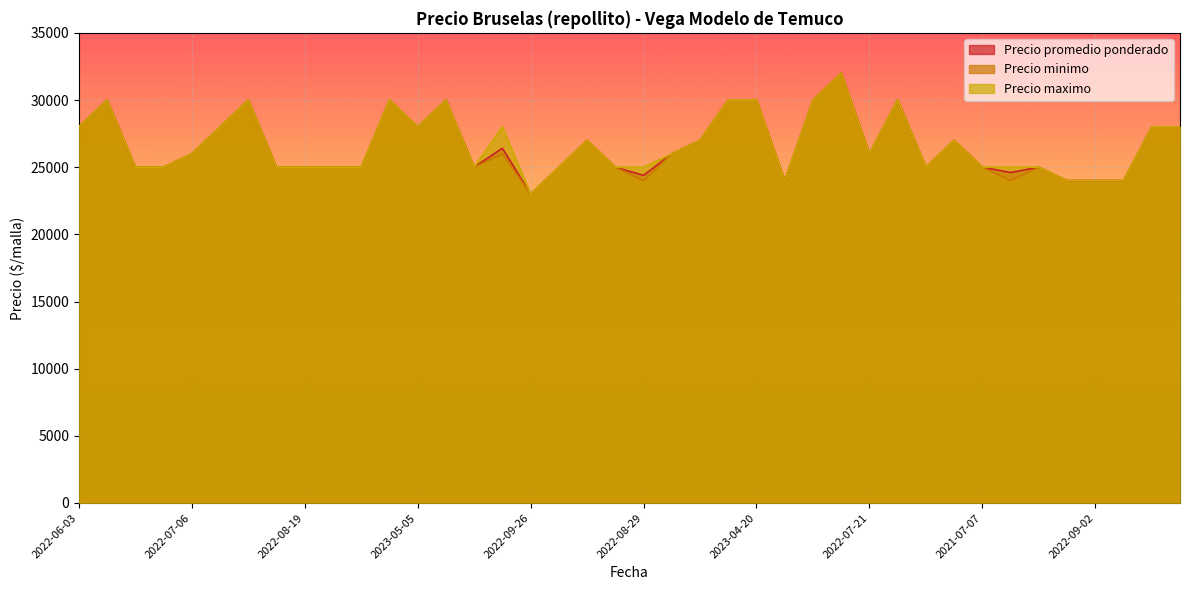

Which label corresponds to the largest value in the chart?

2023-03-30